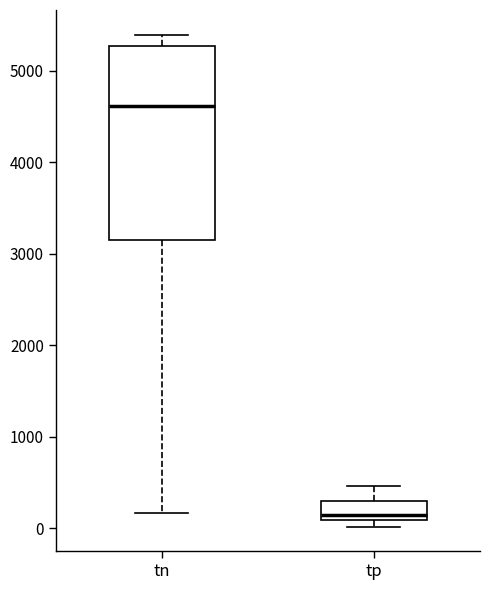

Where is the lower edge of the box for tn on the y-axis? The values are not printed on the chart, so give them approximately, as read against the axis.

3200